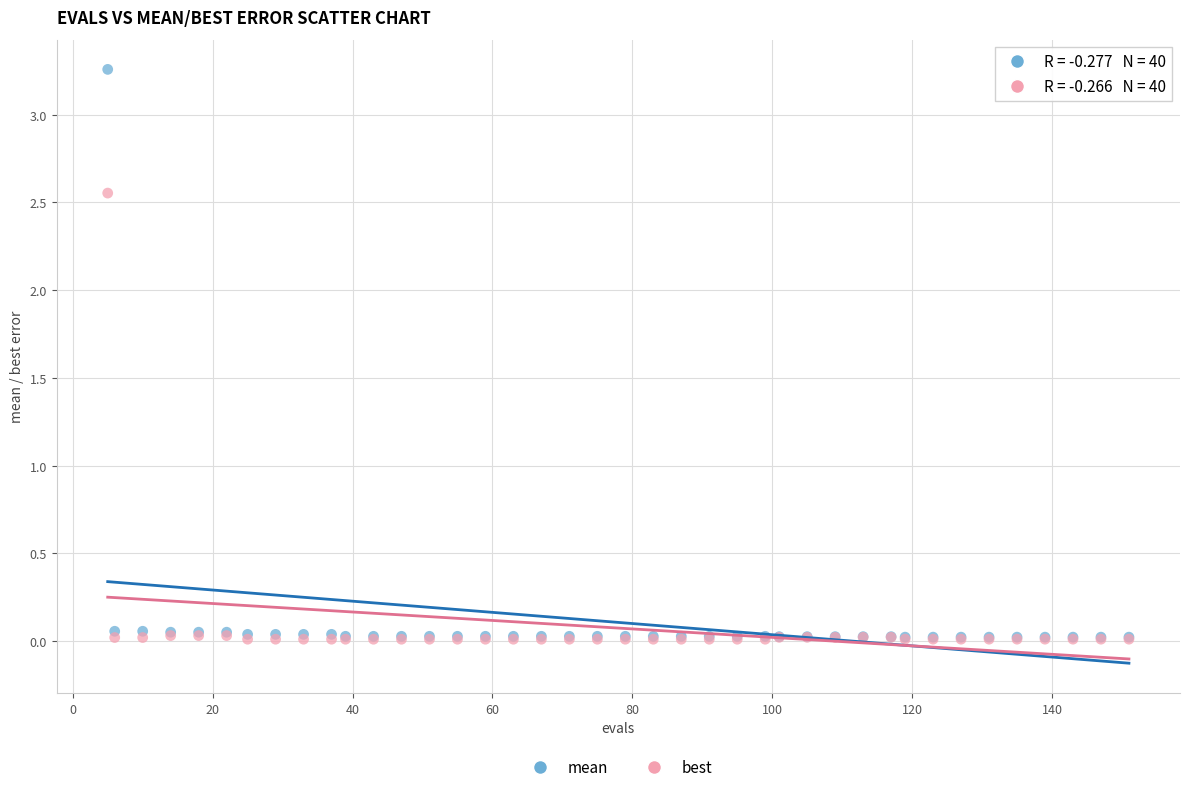

What are all the series names shown in the legend?

mean, best